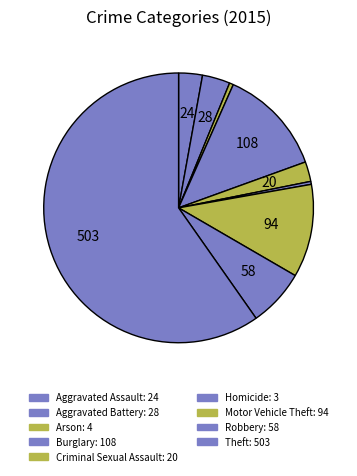

To the nearest percent, what portion does Theft represent?

60%